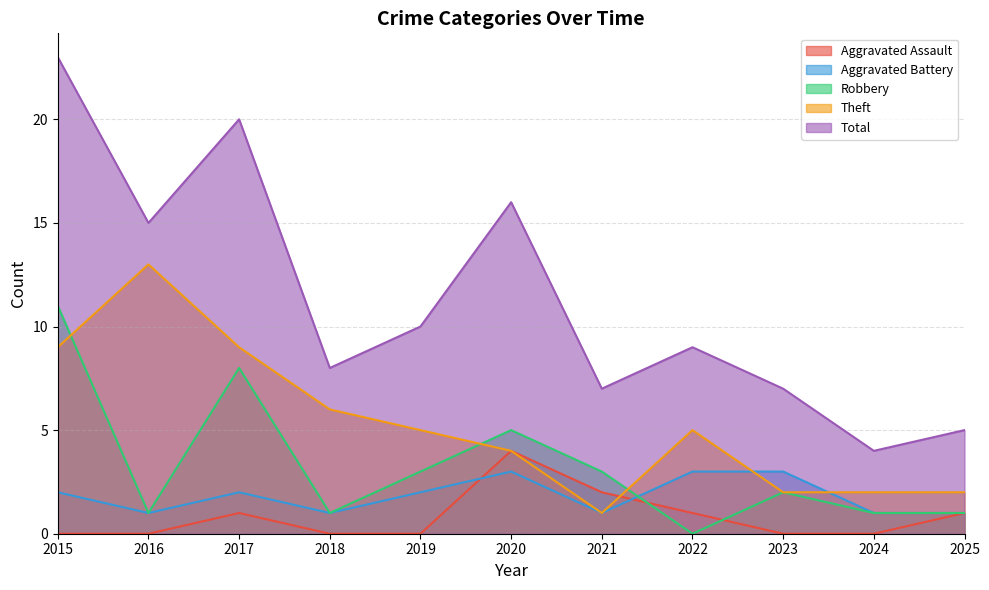

What is the highest value of the Robbery series?

11